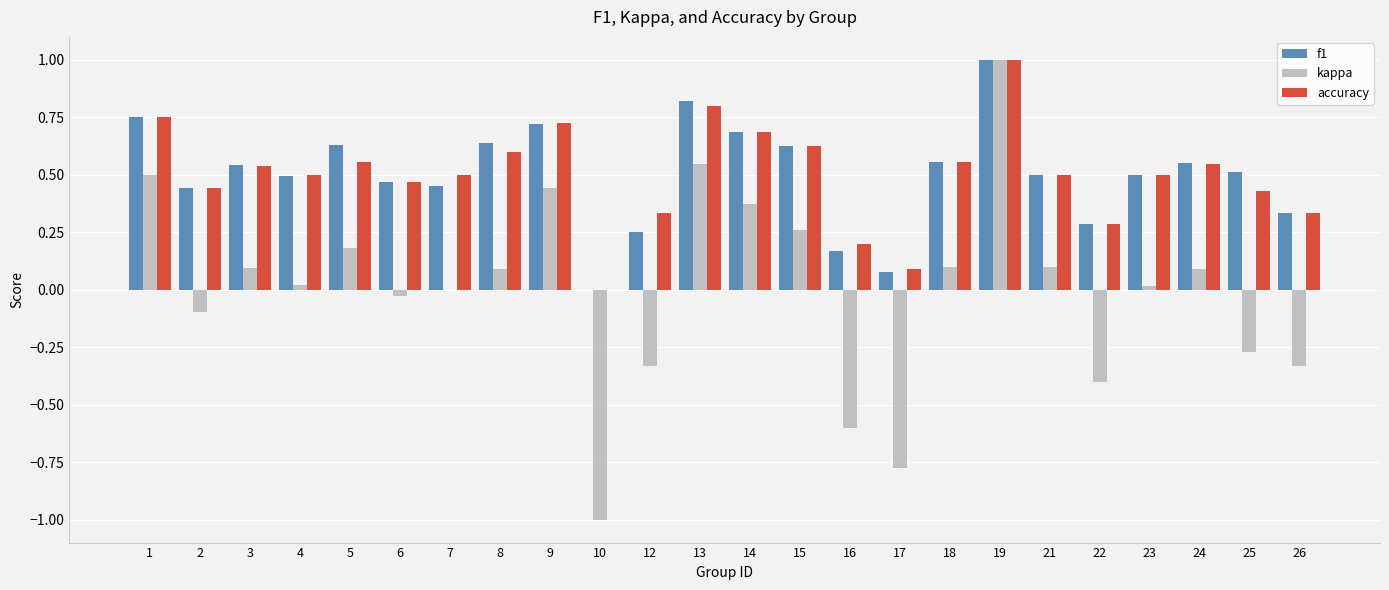

How many values in the f1 series exceed 0?

23